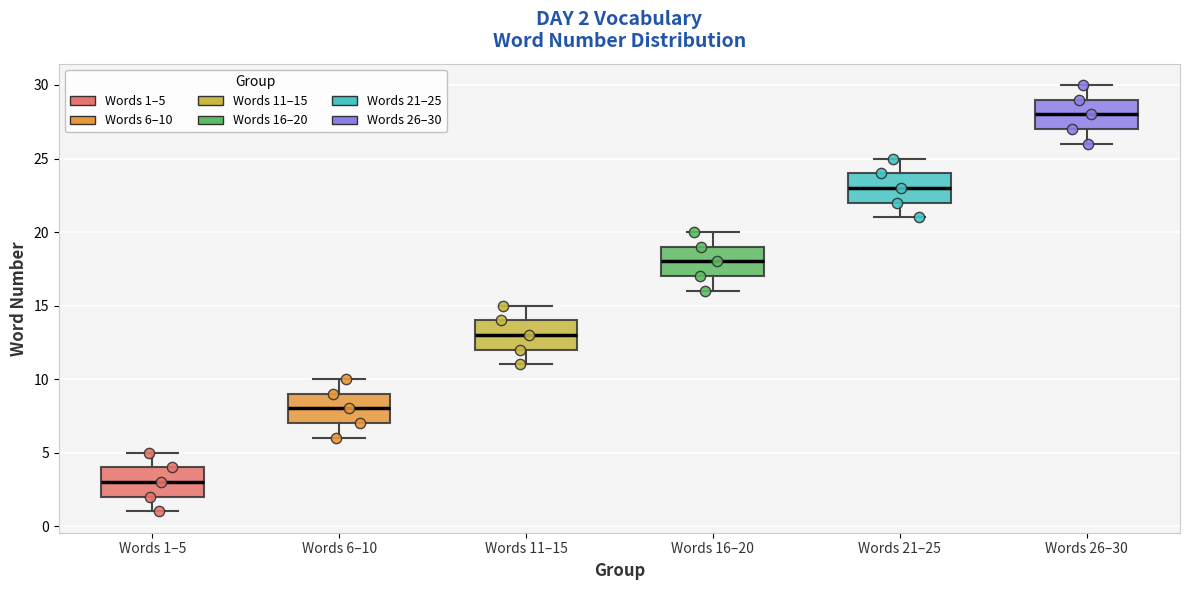

Which box has the lowest median line?

Words 1–5